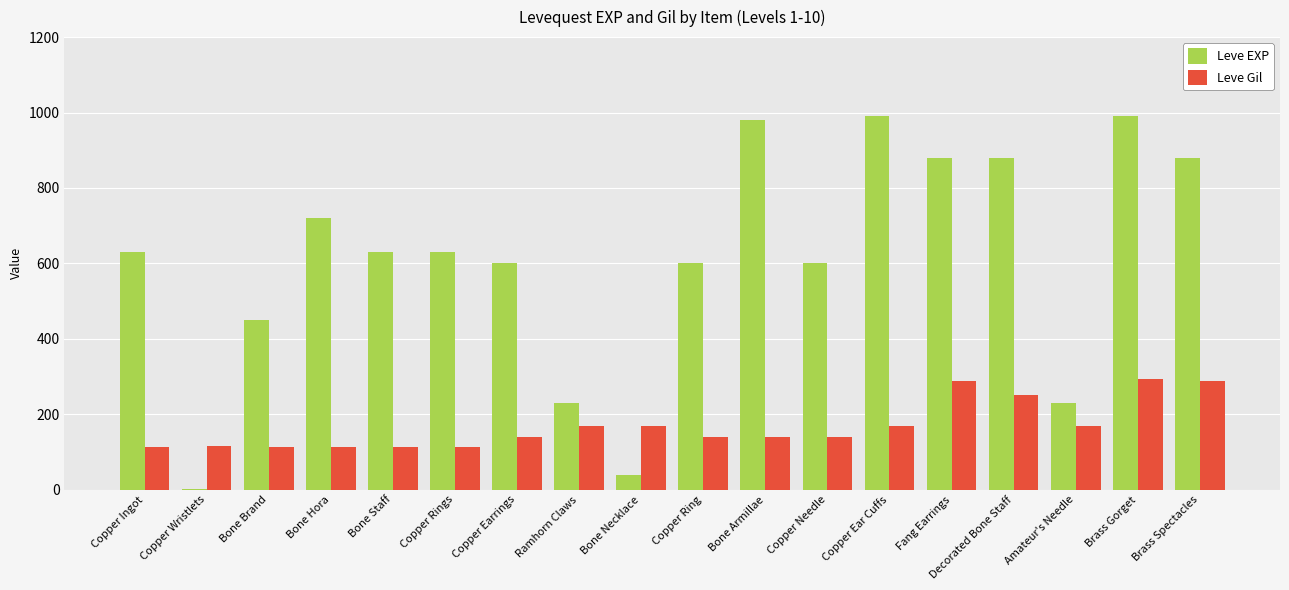

What is the total value across all series at Copper Needle?

739